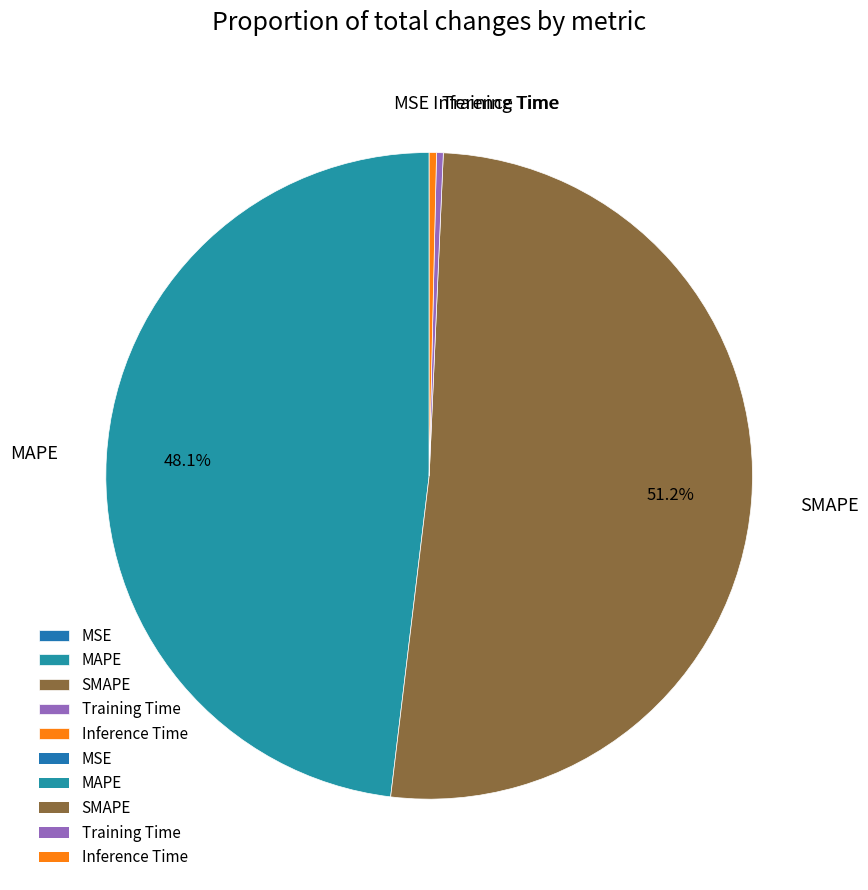

Is there a majority slice in this chart?

Yes